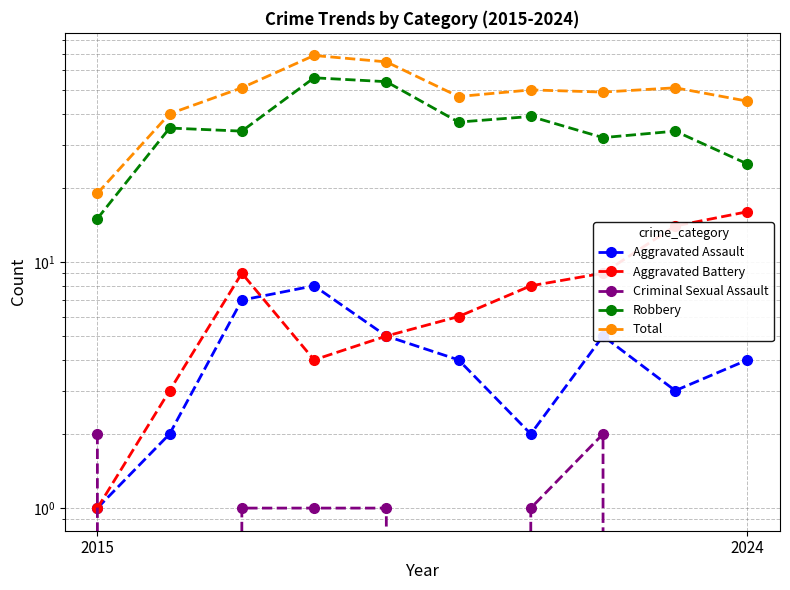

True or false: Total and Criminal Sexual Assault intersect in this chart.

False